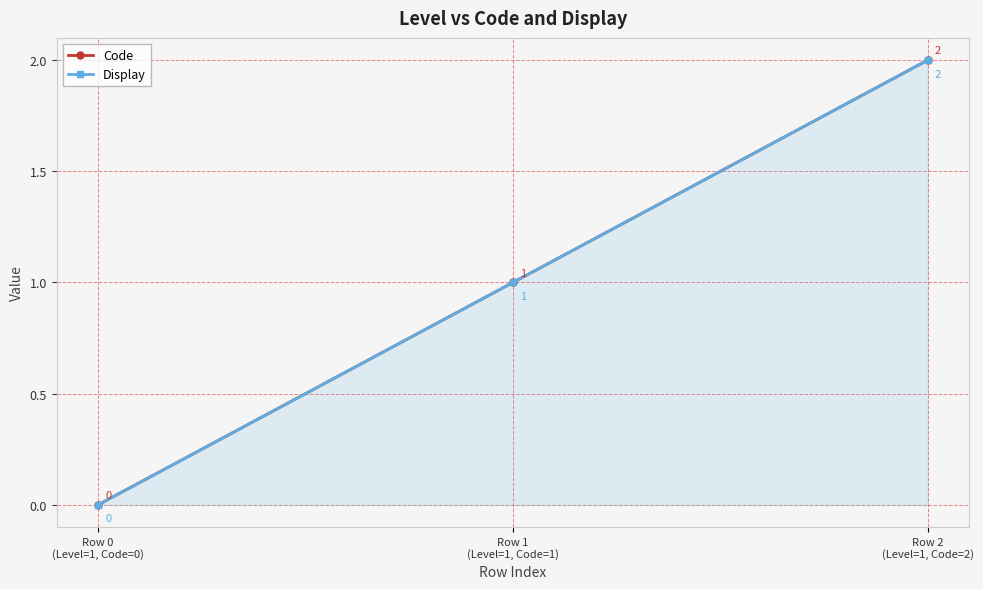

What is the approximate value of Code at Row 1
(Level=1, Code=1)?

1